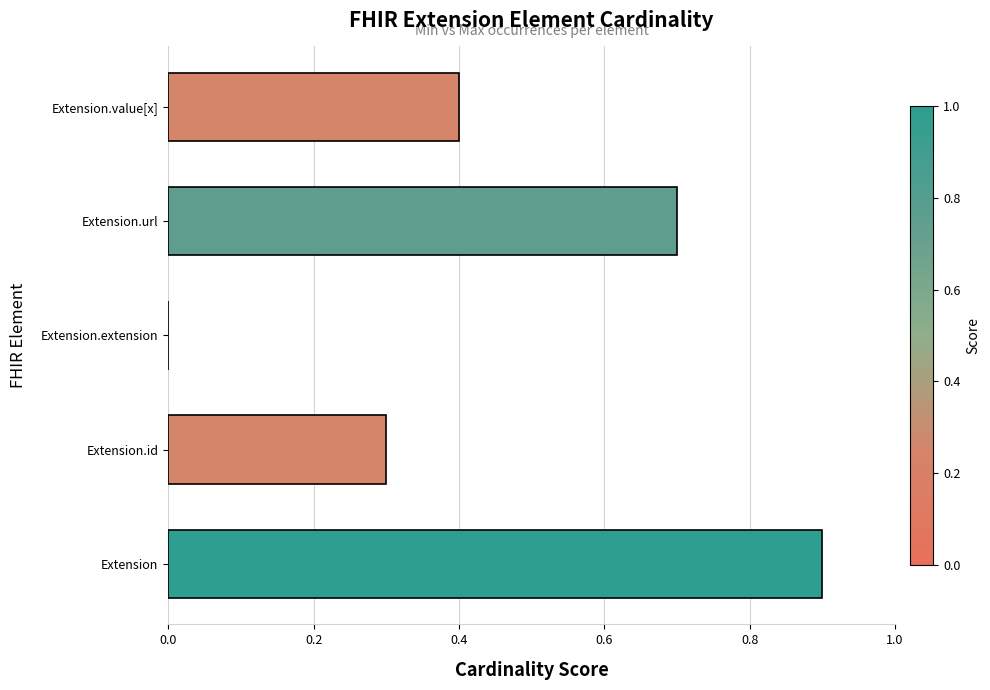

What is the change in value from Extension.extension to Extension.url?

+0.7